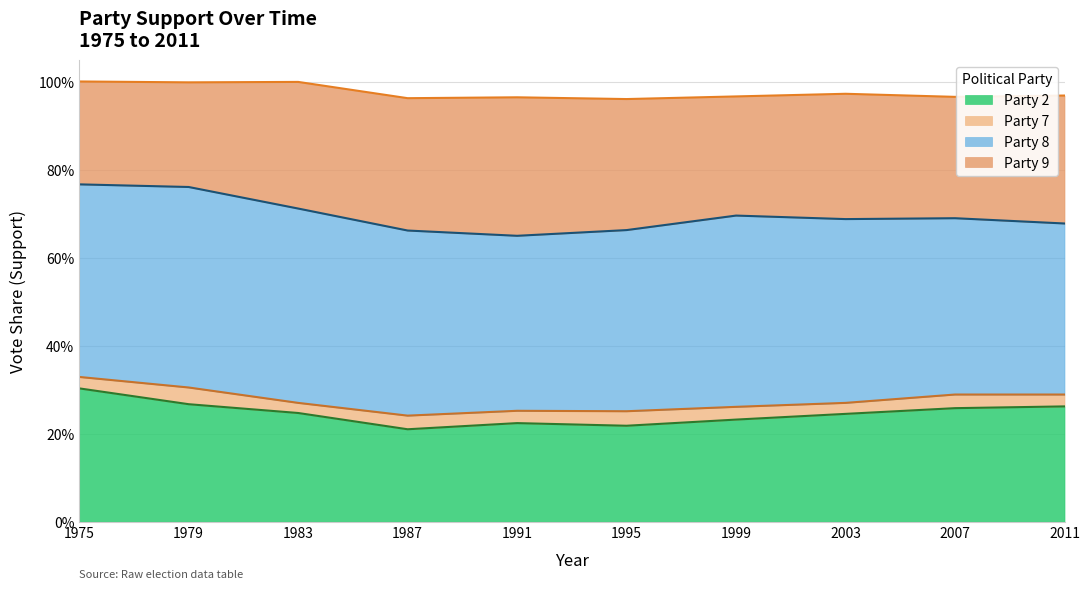

Does the chart display data point markers on the line(s)?

No